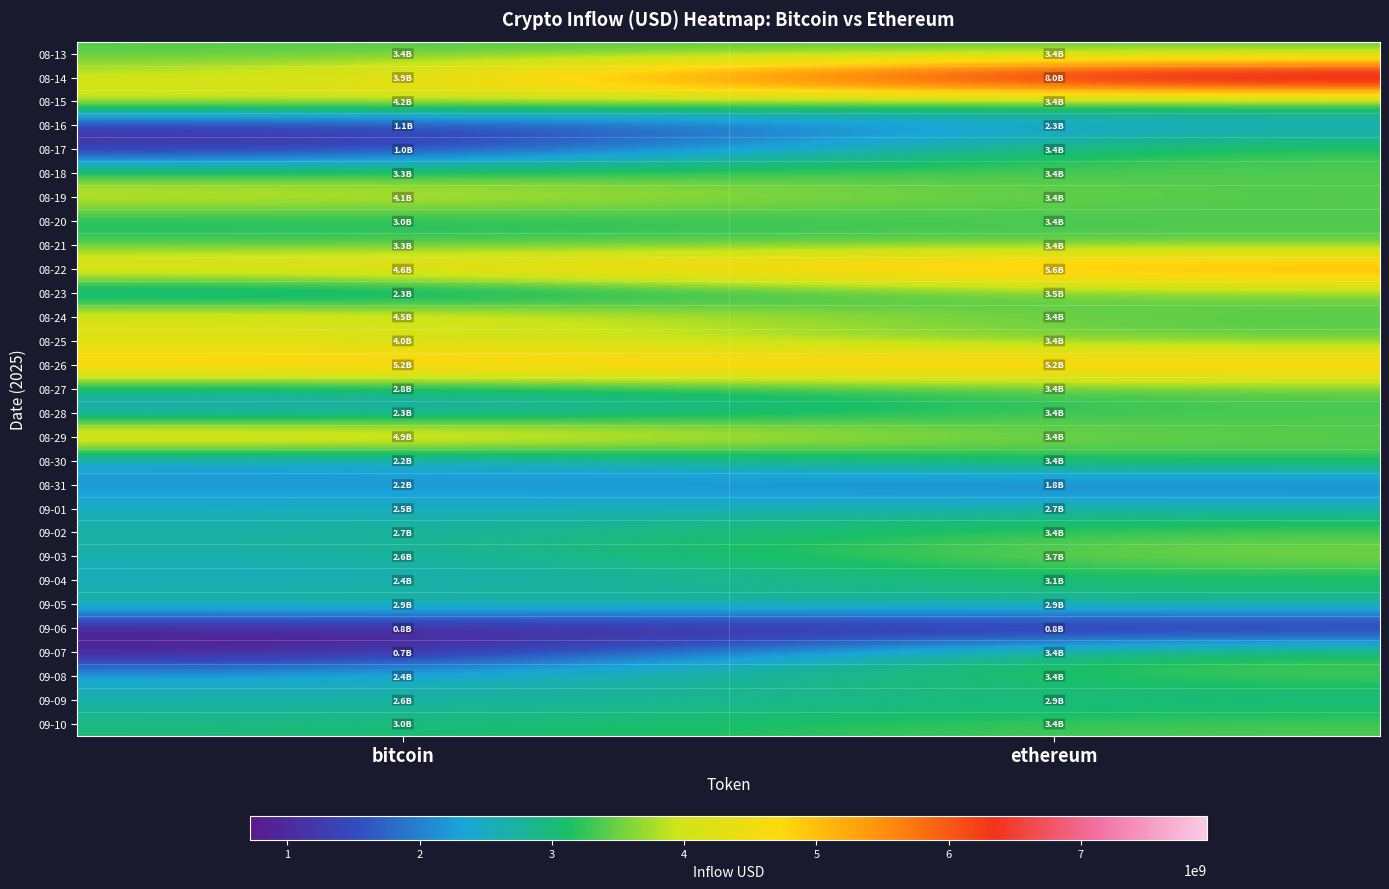

Reading left to right, transcribe all the data shown in this chart.

08-13: bitcoin=3374989790.5	ethereum=3374989790.5
08-14: bitcoin=3884563654.7	ethereum=7955775912.5
08-15: bitcoin=4179089590.9	ethereum=3374989790.5
08-16: bitcoin=1106908298.0	ethereum=2324711039.6
08-17: bitcoin=996474832.0	ethereum=3374989790.5
08-18: bitcoin=3307617877.8	ethereum=3374989790.5
08-19: bitcoin=4130152884.8	ethereum=3374989790.5
08-20: bitcoin=2999339906.1	ethereum=3374989790.5
08-21: bitcoin=3342632157.3	ethereum=3374989790.5
08-22: bitcoin=4603756543.2	ethereum=5647165023.0
08-23: bitcoin=2277792729.4	ethereum=3520776956.1
08-24: bitcoin=4450809416.0	ethereum=3374989790.5
08-25: bitcoin=4015816756.9	ethereum=3374989790.5
08-26: bitcoin=5195141163.6	ethereum=5195141163.6
08-27: bitcoin=2819117751.9	ethereum=3374989790.5
08-28: bitcoin=2300614967.5	ethereum=3374989790.5
08-29: bitcoin=4912041268.9	ethereum=3374989790.5
08-30: bitcoin=2221033009.3	ethereum=3374989790.5
08-31: bitcoin=2196612587.1	ethereum=1775352855.1
09-01: bitcoin=2497626183.0	ethereum=2734143697.1
09-02: bitcoin=2699884945.5	ethereum=3374989790.5
09-03: bitcoin=2604426801.4	ethereum=3676198925.0
09-04: bitcoin=2425122906.3	ethereum=3066754577.2
09-05: bitcoin=2942112388.0	ethereum=2897724015.9
09-06: bitcoin=778620704.0	ethereum=831654137.1
09-07: bitcoin=714824088.0	ethereum=3374989790.5
09-08: bitcoin=2357879665.9	ethereum=3374989790.5
09-09: bitcoin=2640543014.8	ethereum=2897724015.9
09-10: bitcoin=2964166554.2	ethereum=3374989790.5